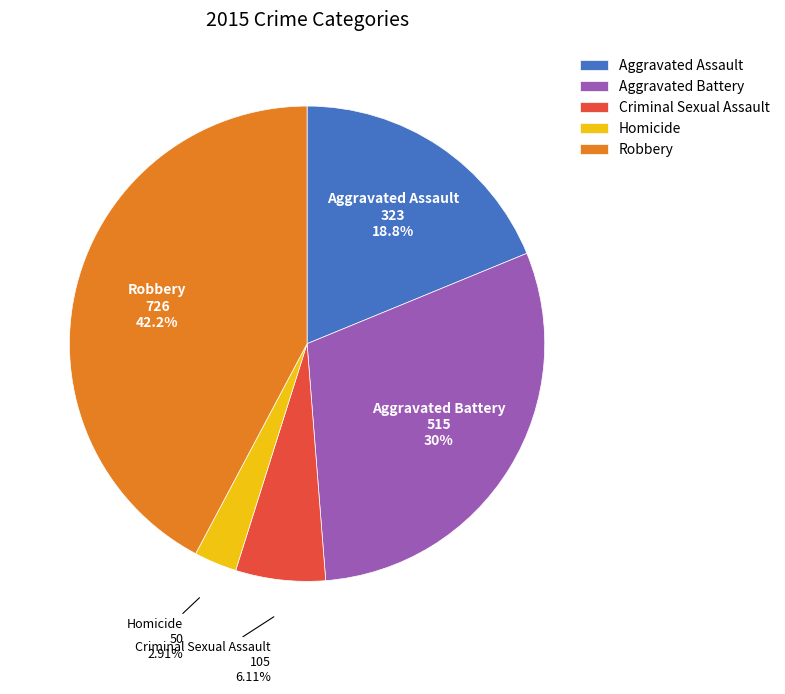

Count the number of slices in the pie.

5